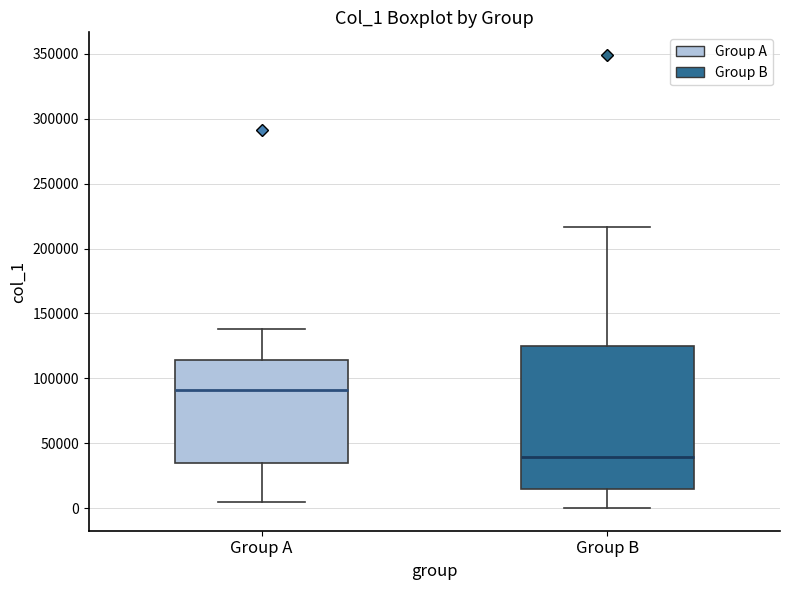

Which box has the highest median line?

Group A